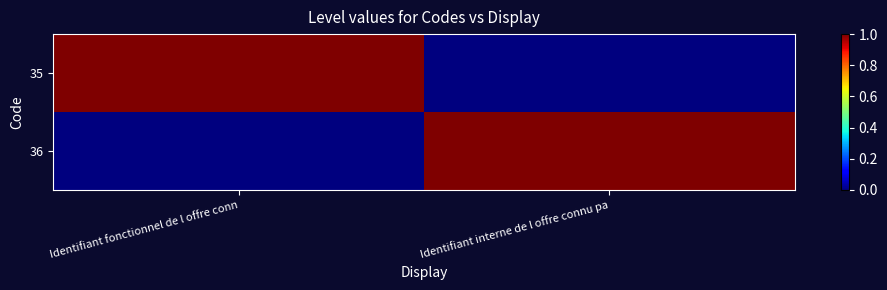

At which category is the sum across all series the highest?

Identifiant fonctionnel de l offre conn